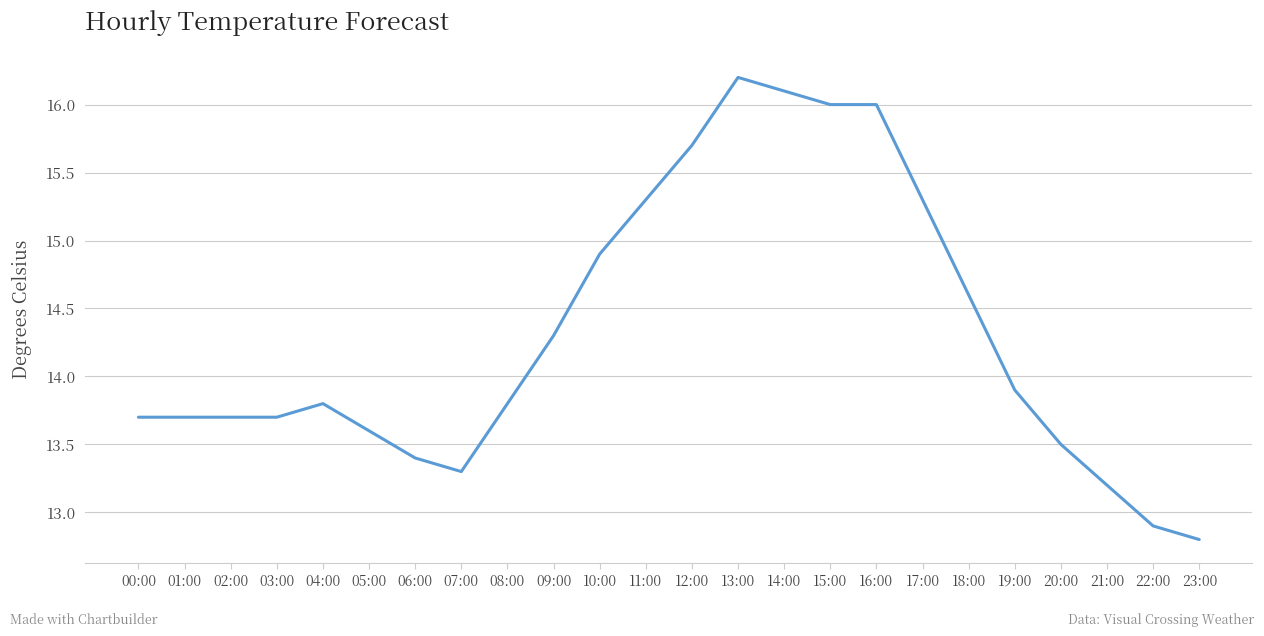

What value does the data have at 15:00?

16.0